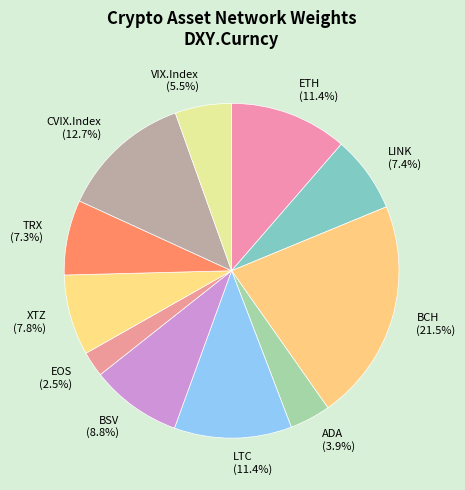

Count the number of slices in the pie.

11